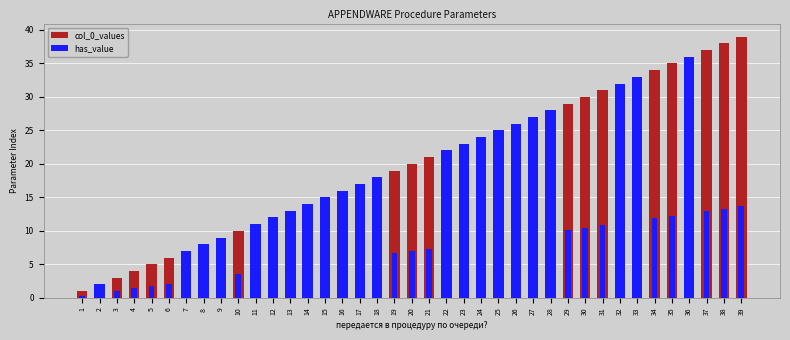

How many data points does each series have?

39